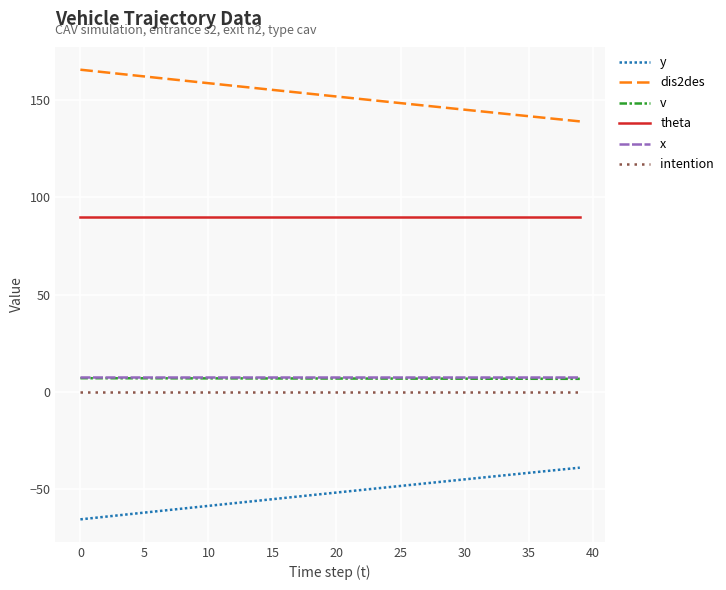

What is the minimum value for theta?

90.0